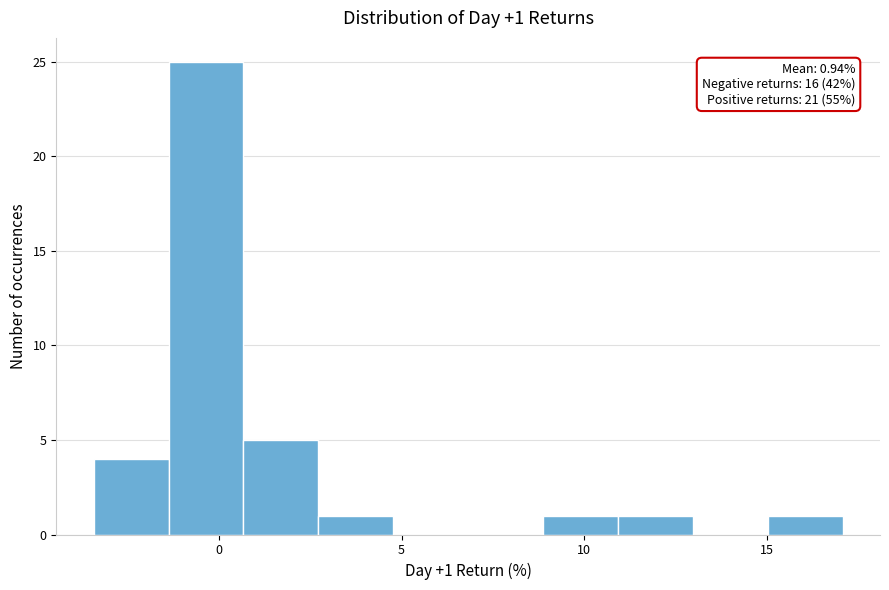

Over which range of the x-axis is the bar tallest?

-1.5 to 0.5